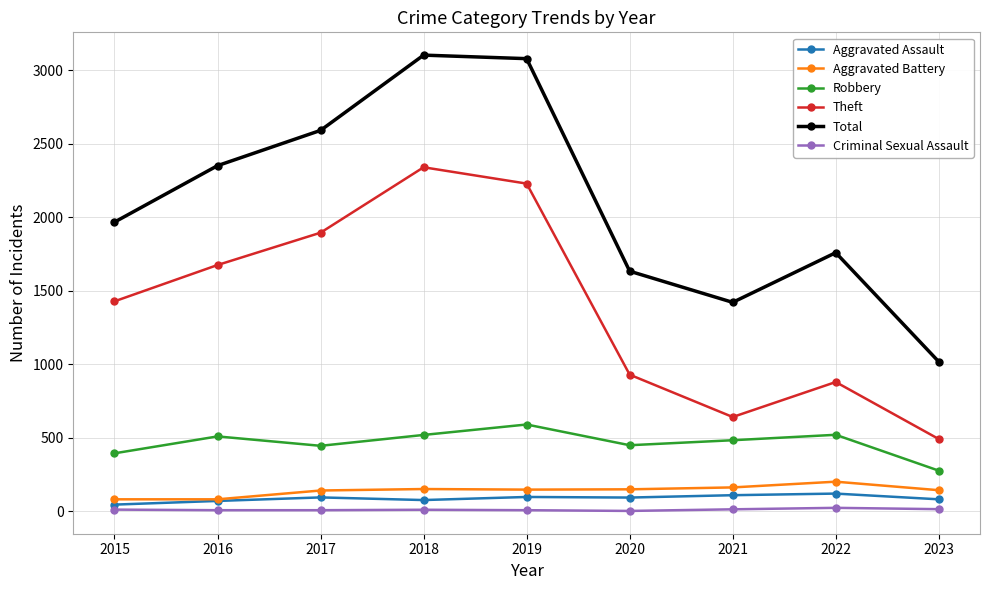

True or false: Aggravated Assault has more than 0 points higher than both neighbors.

True